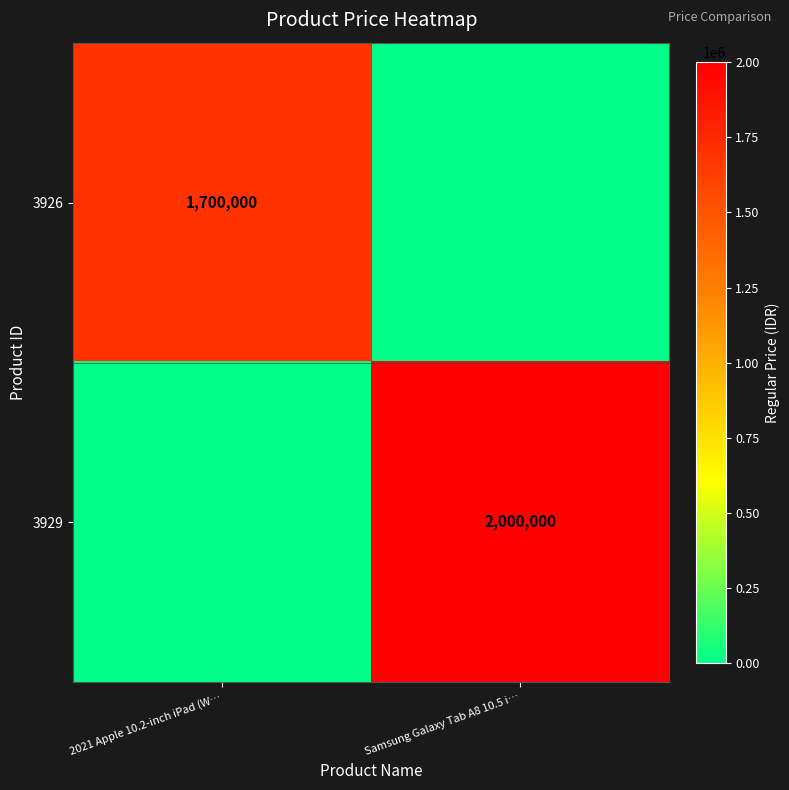

The value of 3929 at Samsung Galaxy Tab A8 10.5 i… is 2760197. True or false?

False